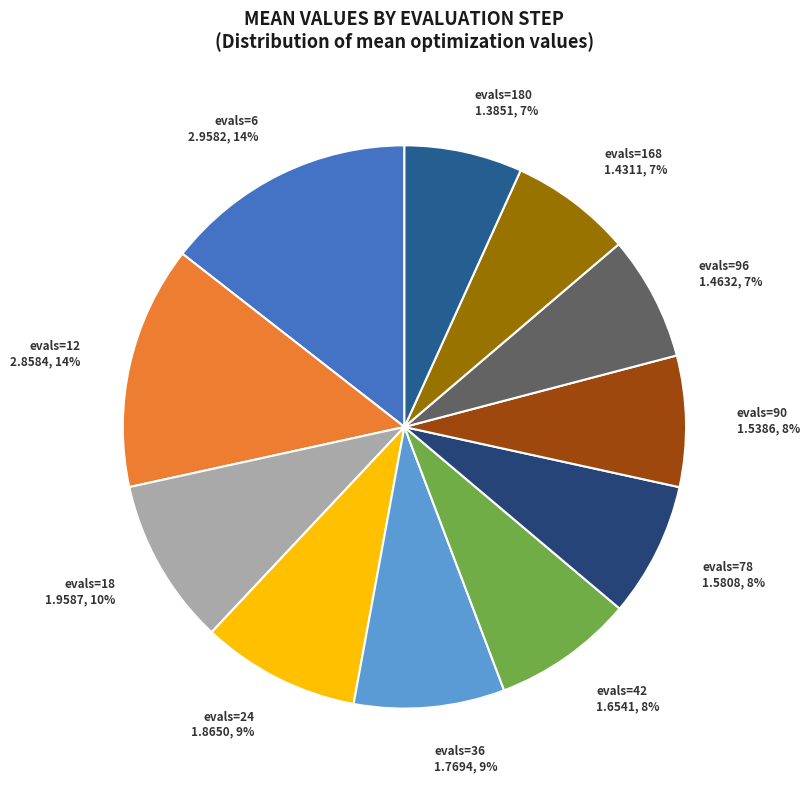

To the nearest percent, what is the average slice percentage?

9%